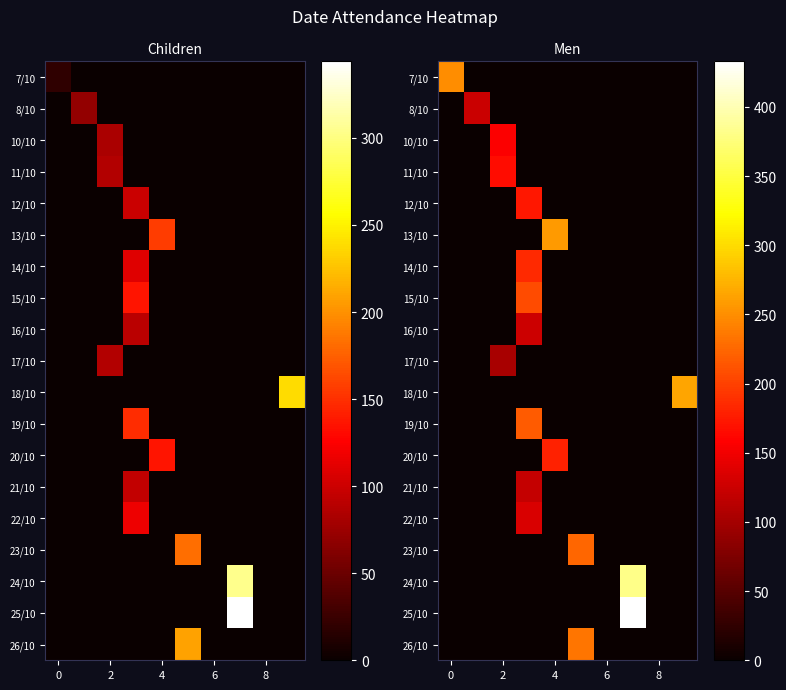

The 11/10 series shows 0 at 6. True or false?

True